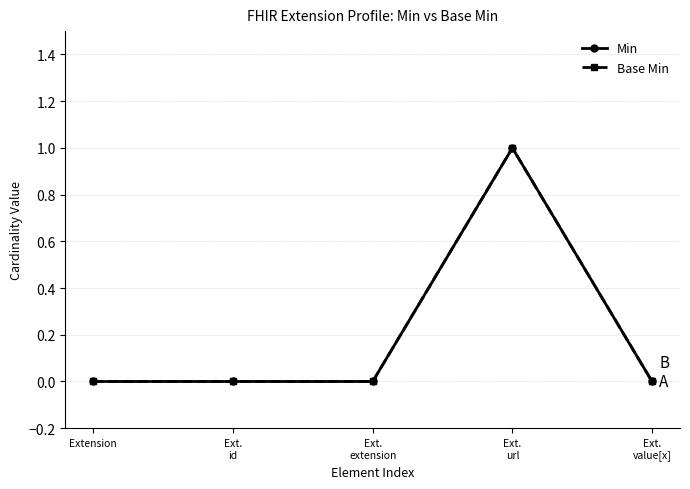

Does the chart have visible grid lines?

Yes